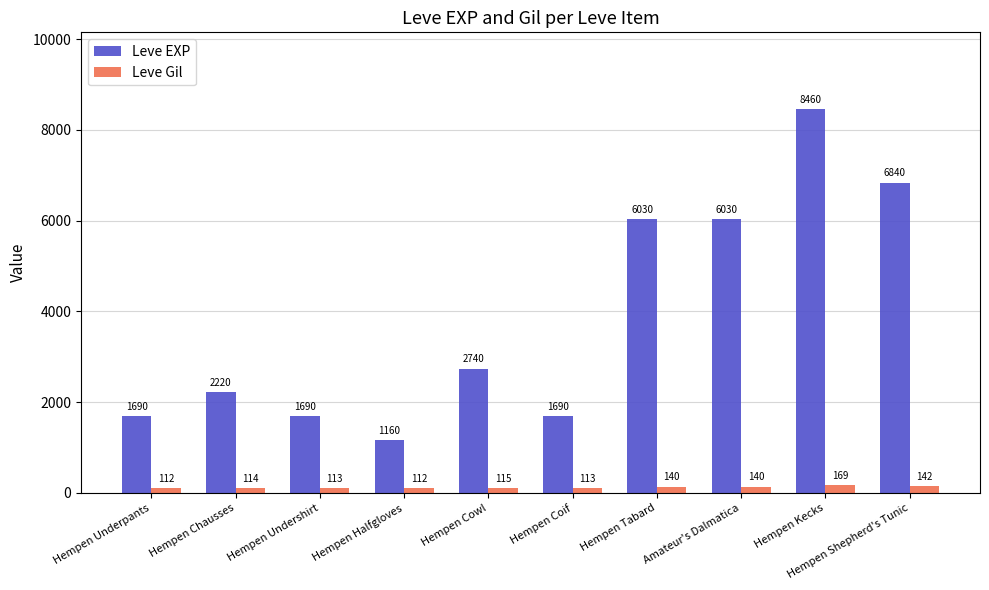

Rank the series by their maximum value, from highest to lowest.

Leve EXP, Leve Gil